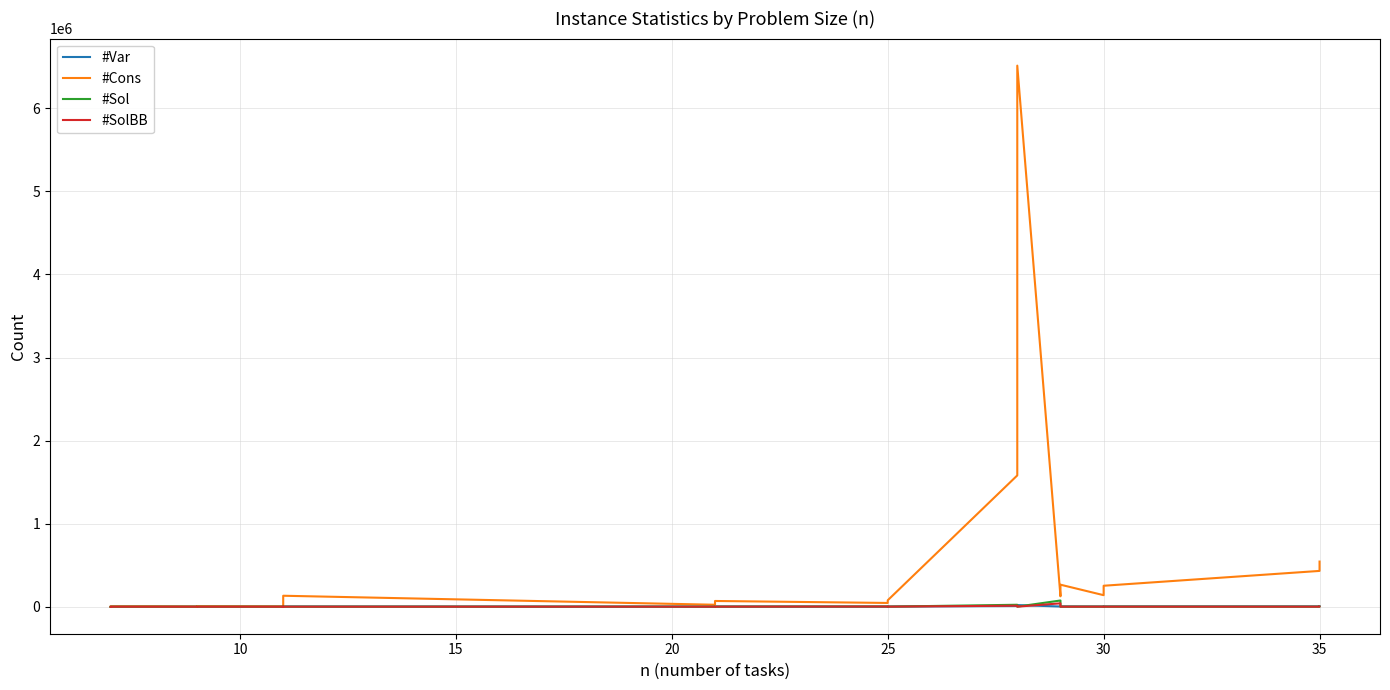

Does the chart have visible grid lines?

Yes